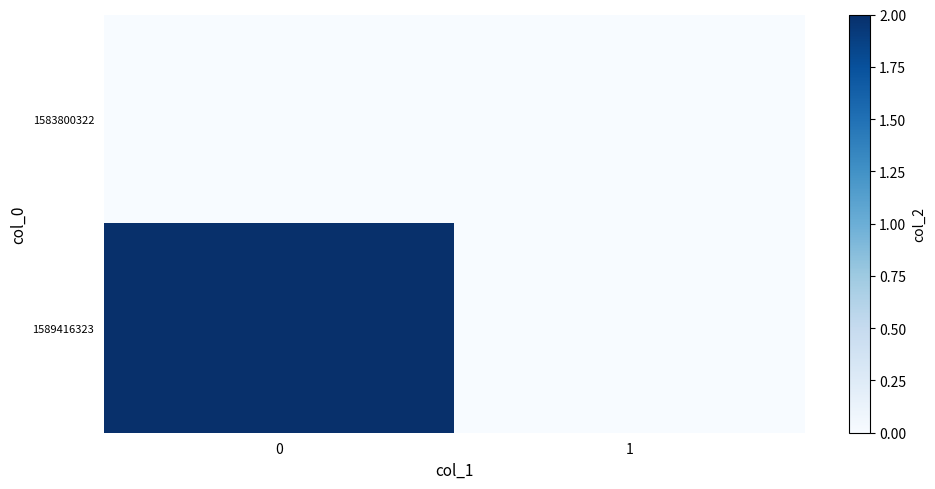

At 1, list the series in order from smallest to largest.

1583800322, 1589416323